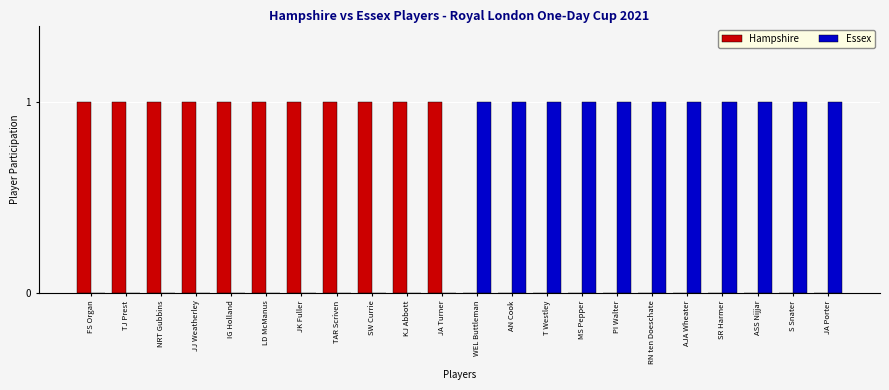

The Hampshire series shows 0 at AN Cook. True or false?

True